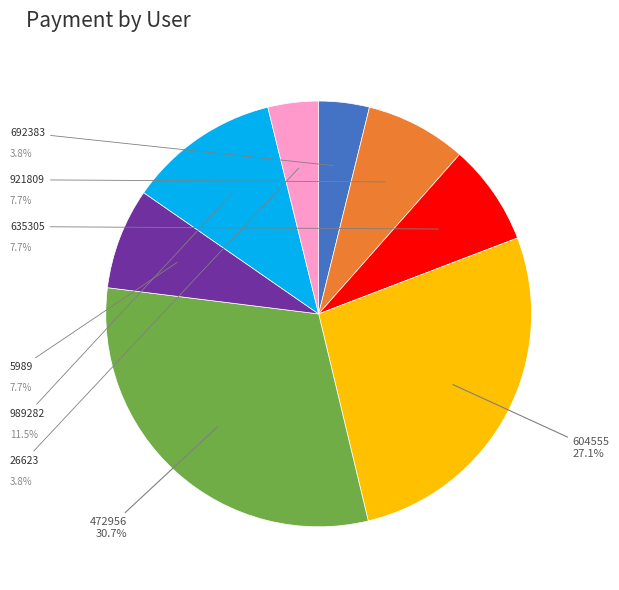

Does 989282 represent more than half of the total?

No